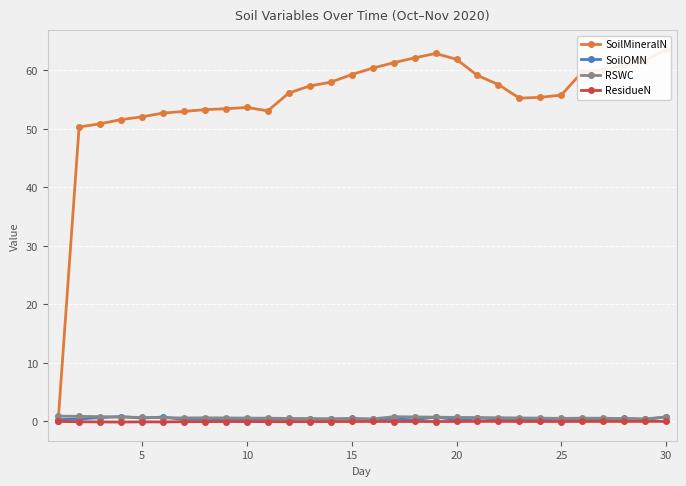

What is the value of the ResidueN point at the 21st from the left?

-0.1